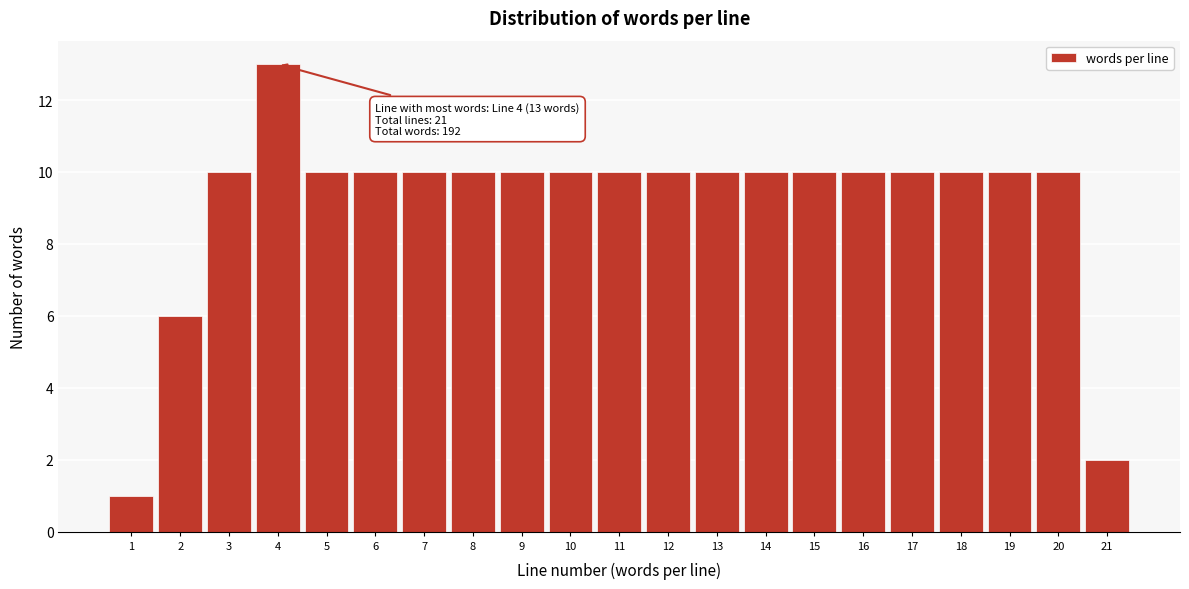

Reading left to right, transcribe all the data shown in this chart.

1	6	10	13	10	10	10	10	10	10	10	10	10	10	10	10	10	10	10	10	2